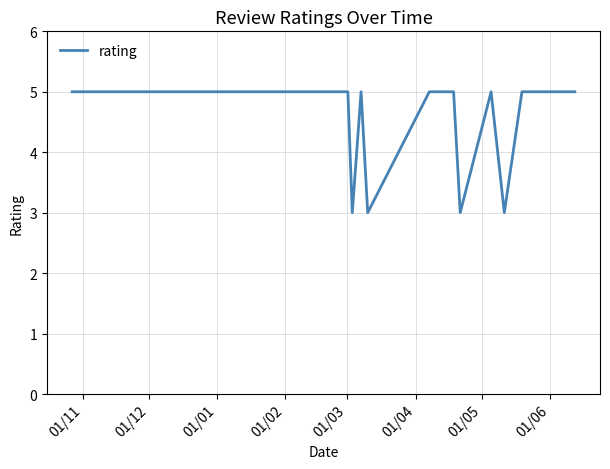

What is the smallest value displayed?

3